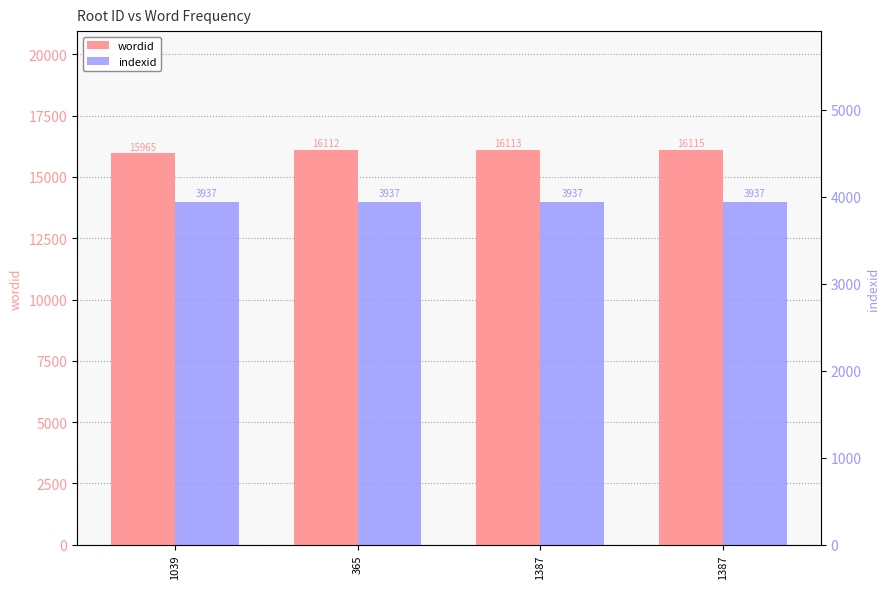

Which series has the largest total across all categories?

wordid